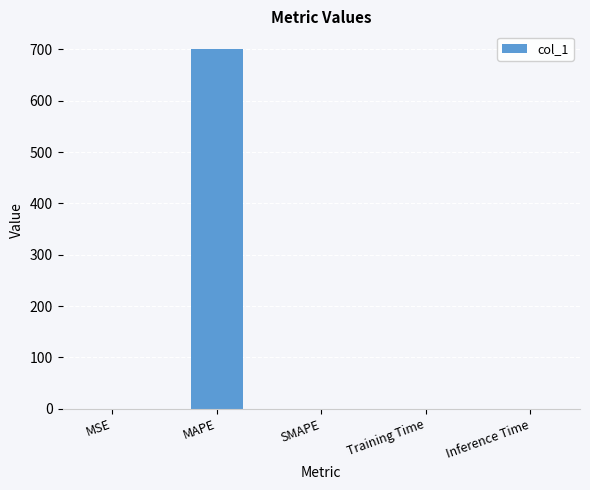

Count the number of data series in this chart.

1